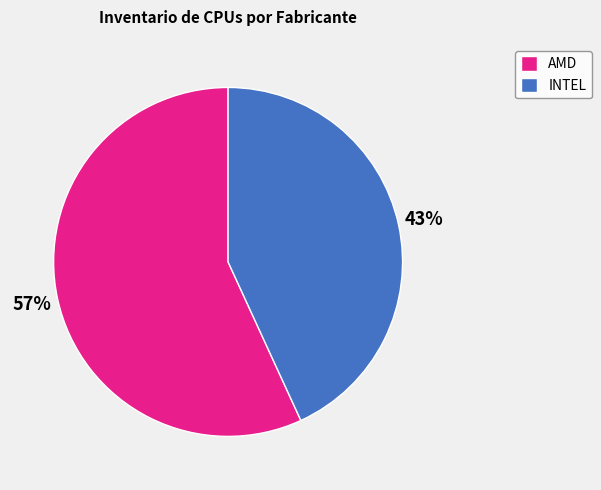

How many slices are in this pie chart?

2